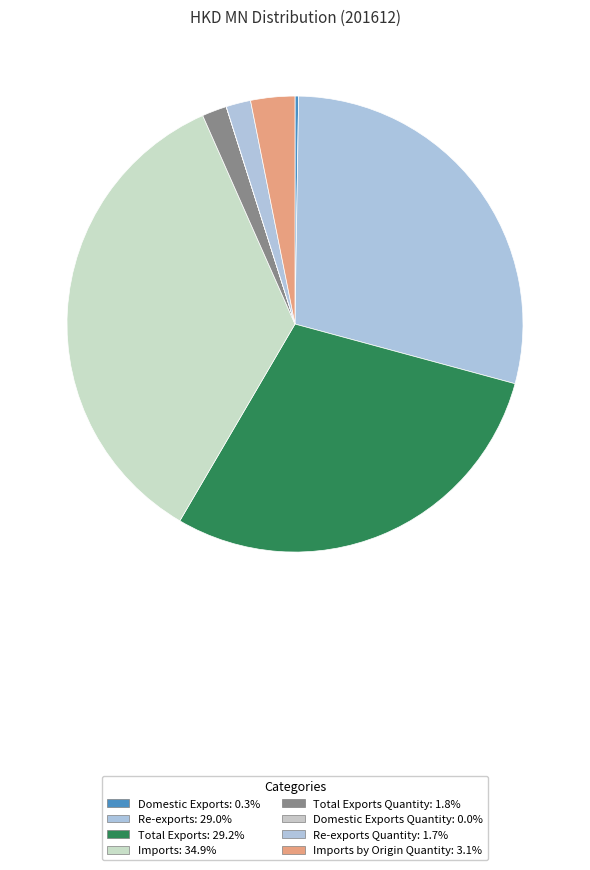

Is there a majority slice in this chart?

No